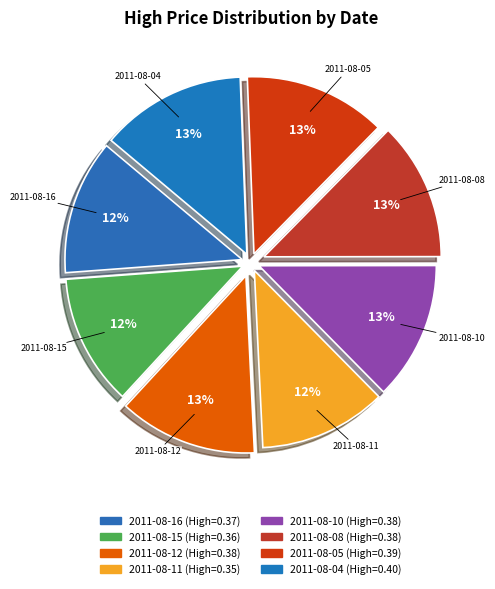

What percentage is the 2011-08-04 slice, to the nearest percent?

13%